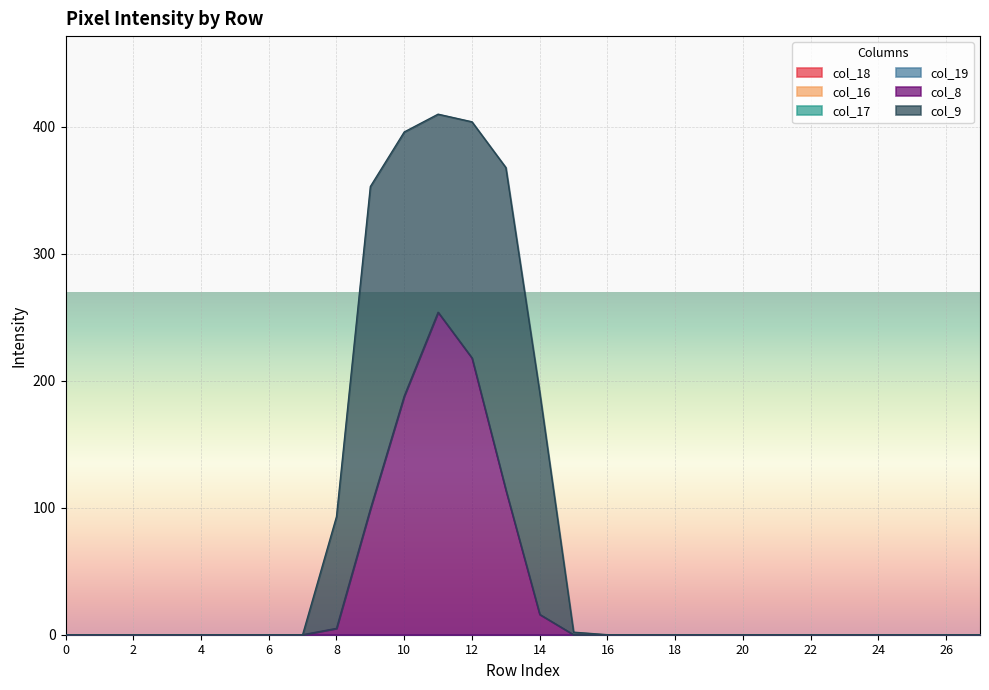

Between row_14 and row_24, which is larger?

row_14